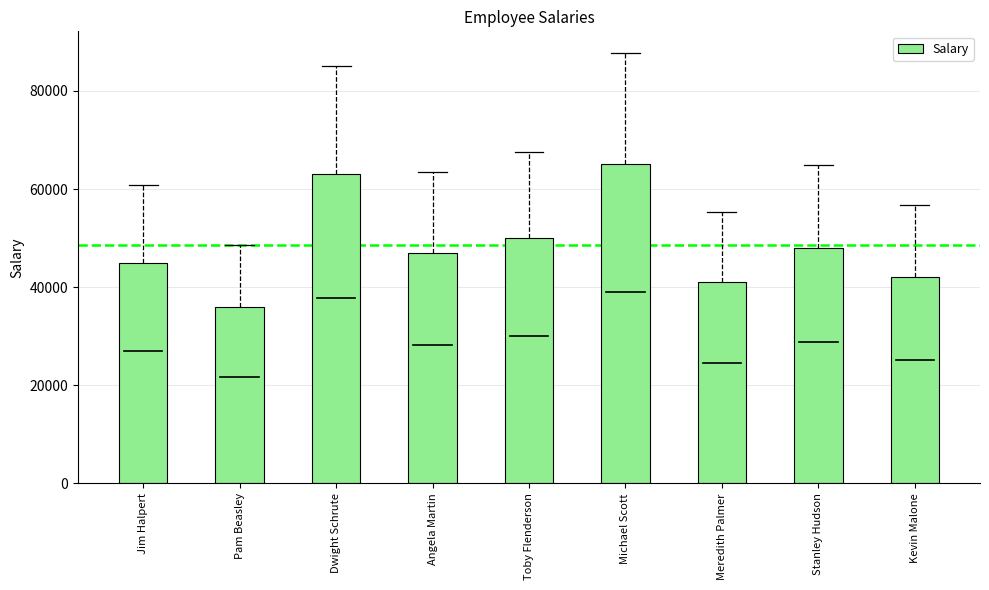

How many distinct data groups are displayed?

1